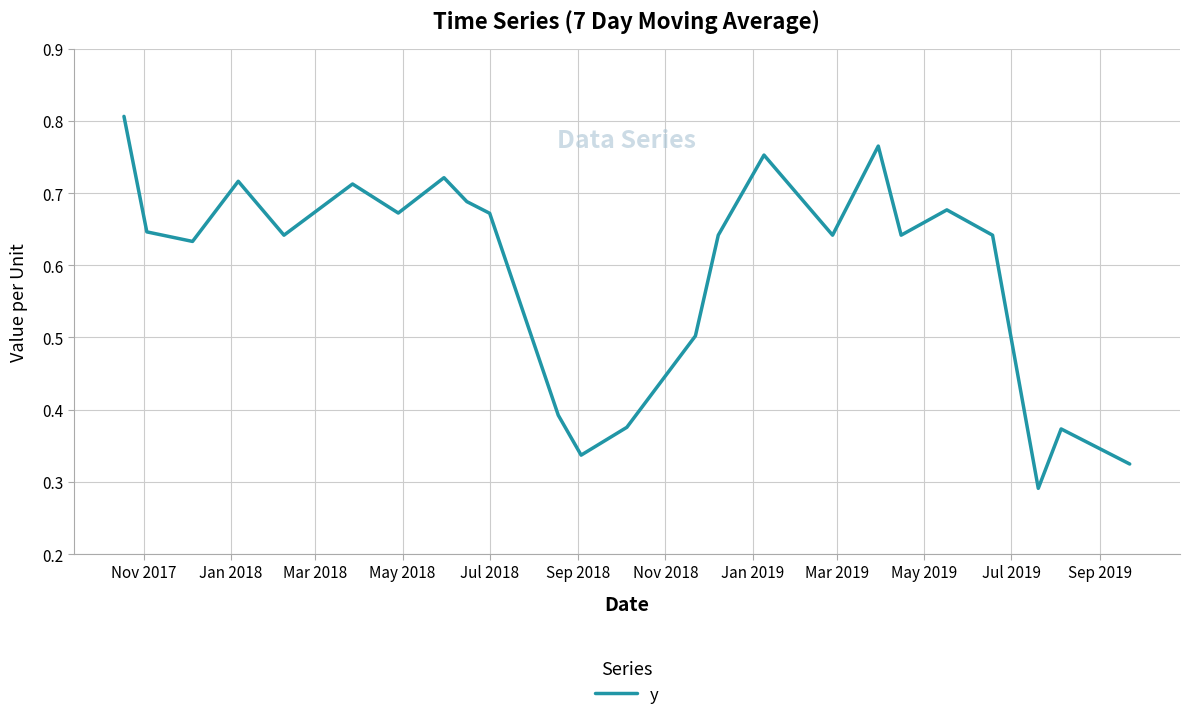

Does the chart display data point markers on the line(s)?

No